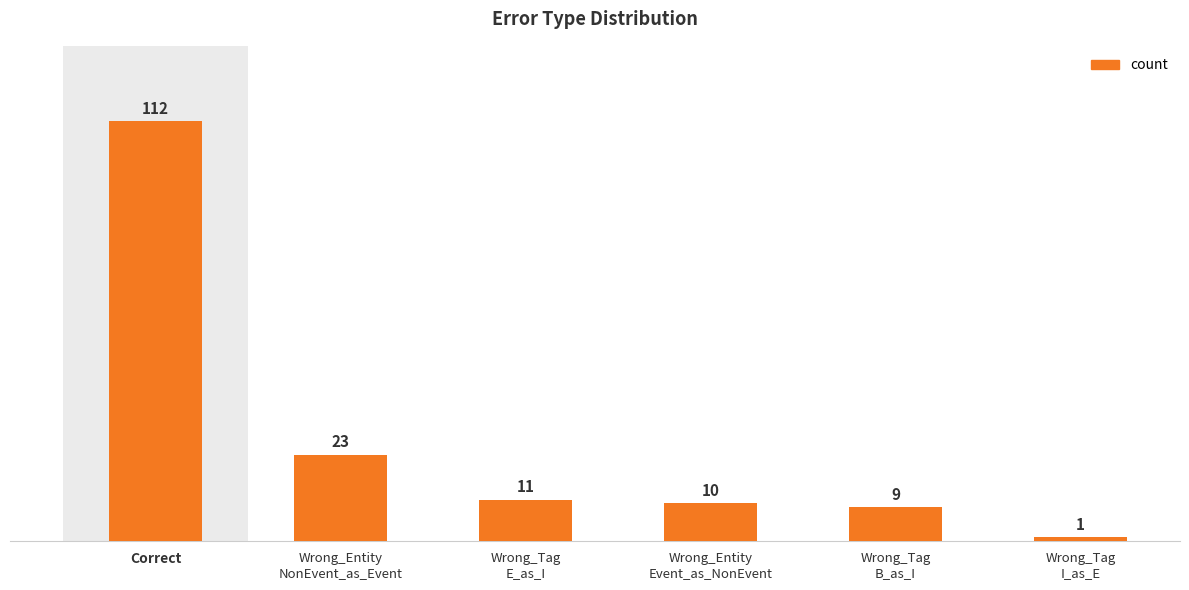

What is the change in value from Correct to Wrong_Entity
Event_as_NonEvent?

-102